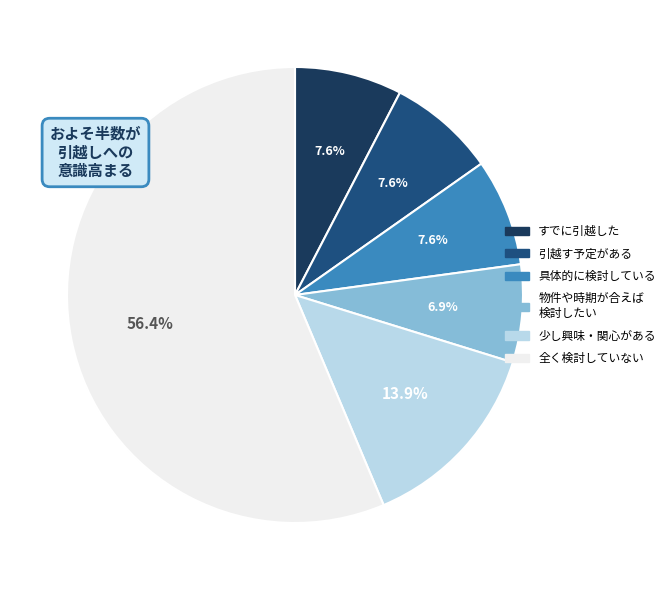

What percentage is NOT represented by 物件や時期が合えば 検討したい?

93.1%